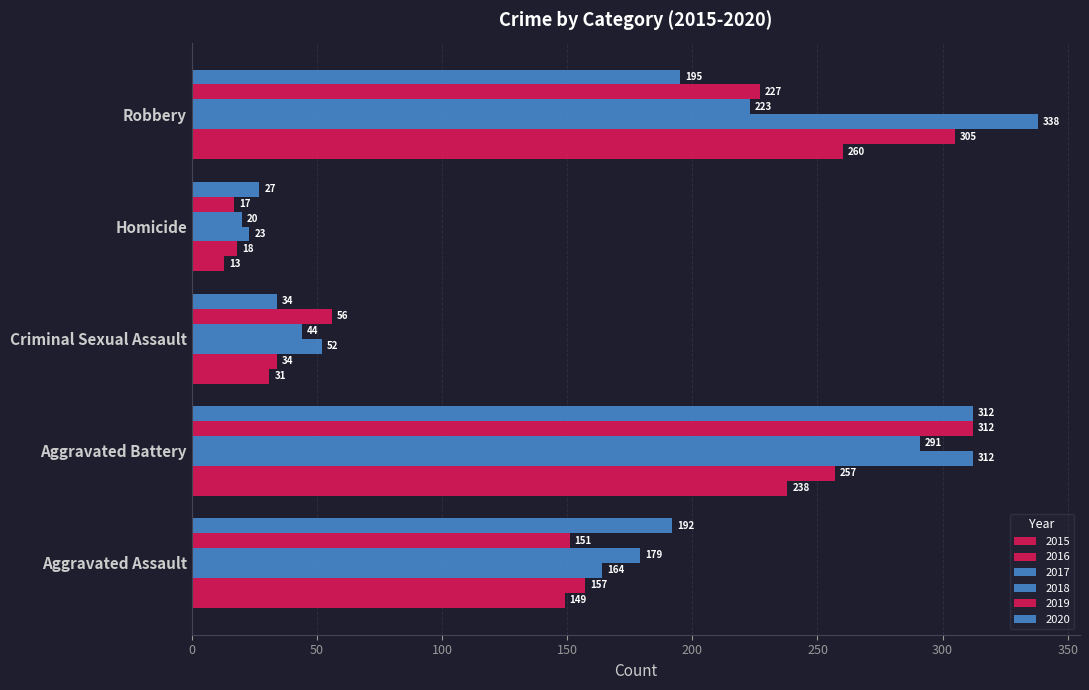

What position from the right is Robbery?

1